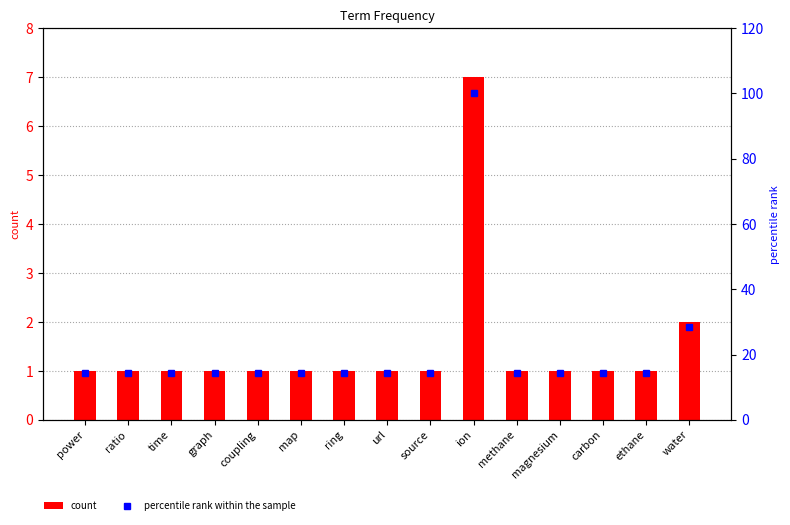

What is the total value across all series at power?

15.3